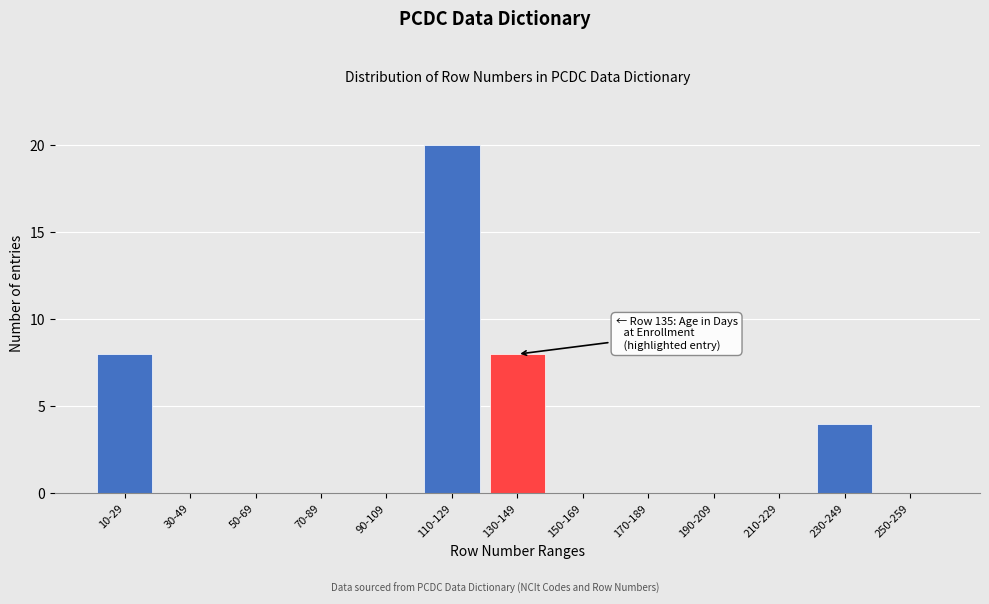

Reading left to right, transcribe all the data shown in this chart.

10-29=8	30-49=0	50-69=0	70-89=0	90-109=0	110-129=20	130-149=8	150-169=0	170-189=0	190-209=0	210-229=0	230-249=4	250-259=0